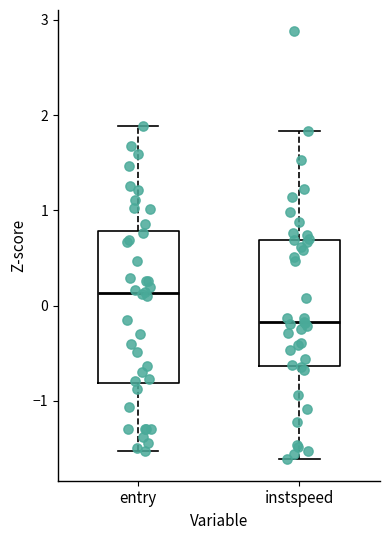

Reading left to right, read every box against the y-axis: the position of its median line, the range the box covers, and the ends of its whiskers. The values are not printed on the chart, so give them approximately, as read against the axis.

entry: median 0.1, box -0.8 to 0.8, whiskers -1.5 to 1.9
instspeed: median -0.2, box -0.6 to 0.7, whiskers -1.6 to 1.8